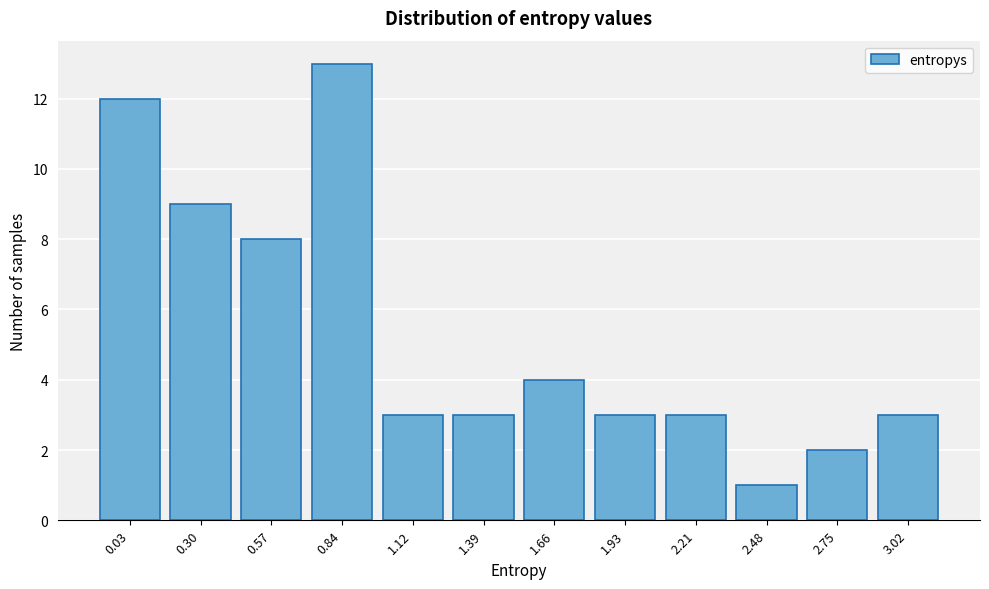

Reading right to left, transcribe all the data shown in this chart.

3.02=3	2.75=2	2.48=1	2.21=3	1.93=3	1.66=4	1.39=3	1.12=3	0.84=13	0.57=8	0.30=9	0.03=12